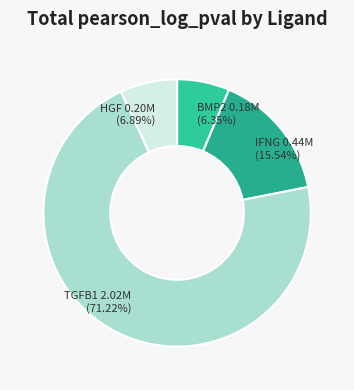

What percentage is NOT represented by IFNG?

84.5%